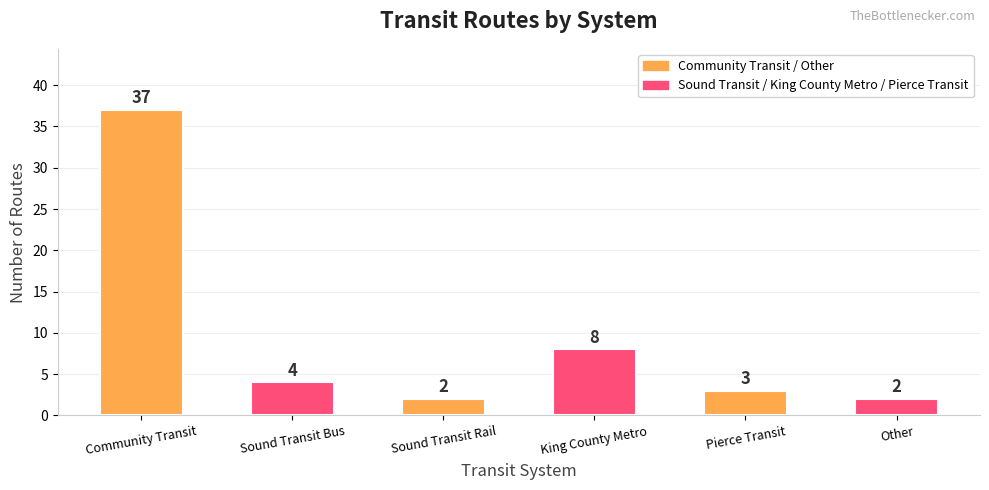

Where does the data first go above 4?

Community Transit